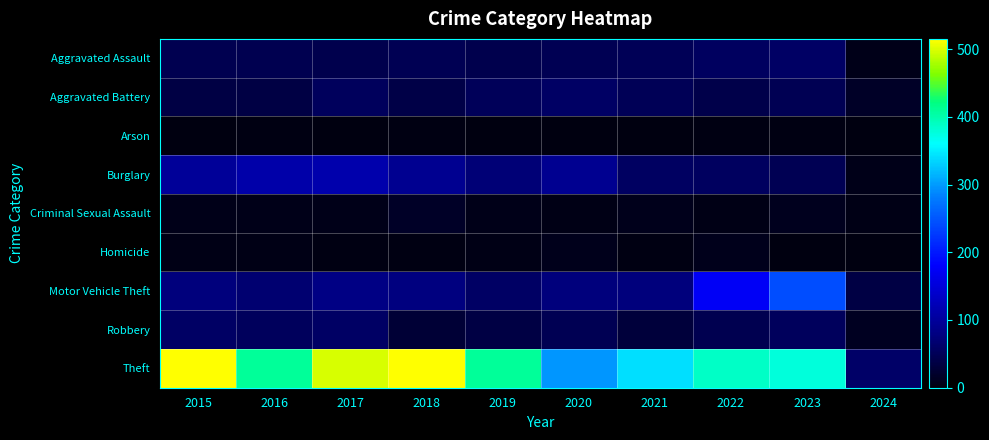

What is the greatest value displayed?

515